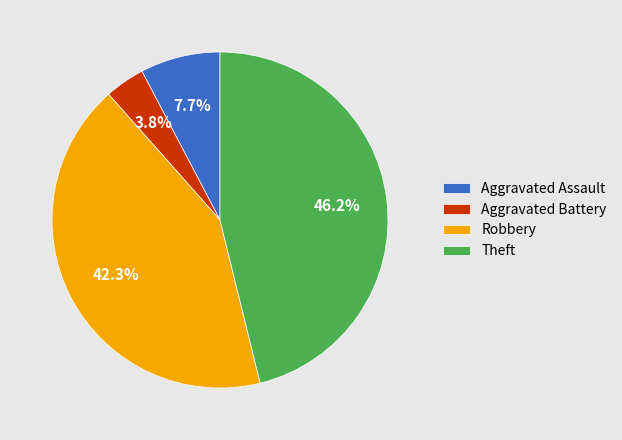

To the nearest percent, what is the average slice percentage?

25%